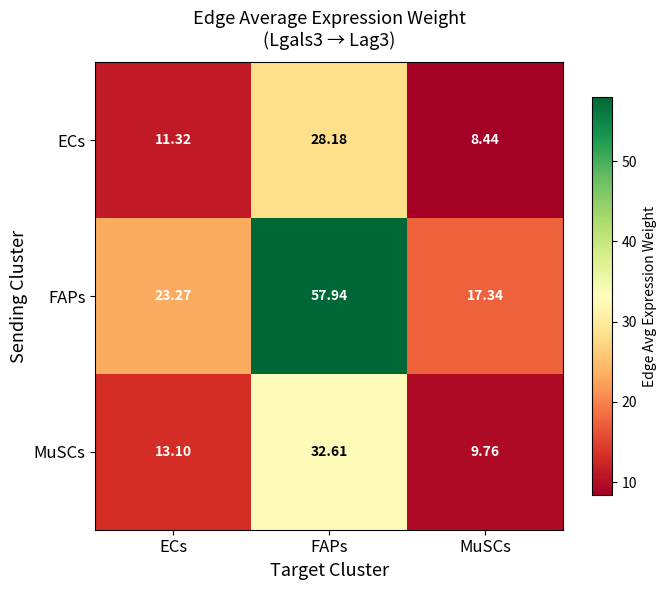

What is the total value across all series at FAPs?

118.7